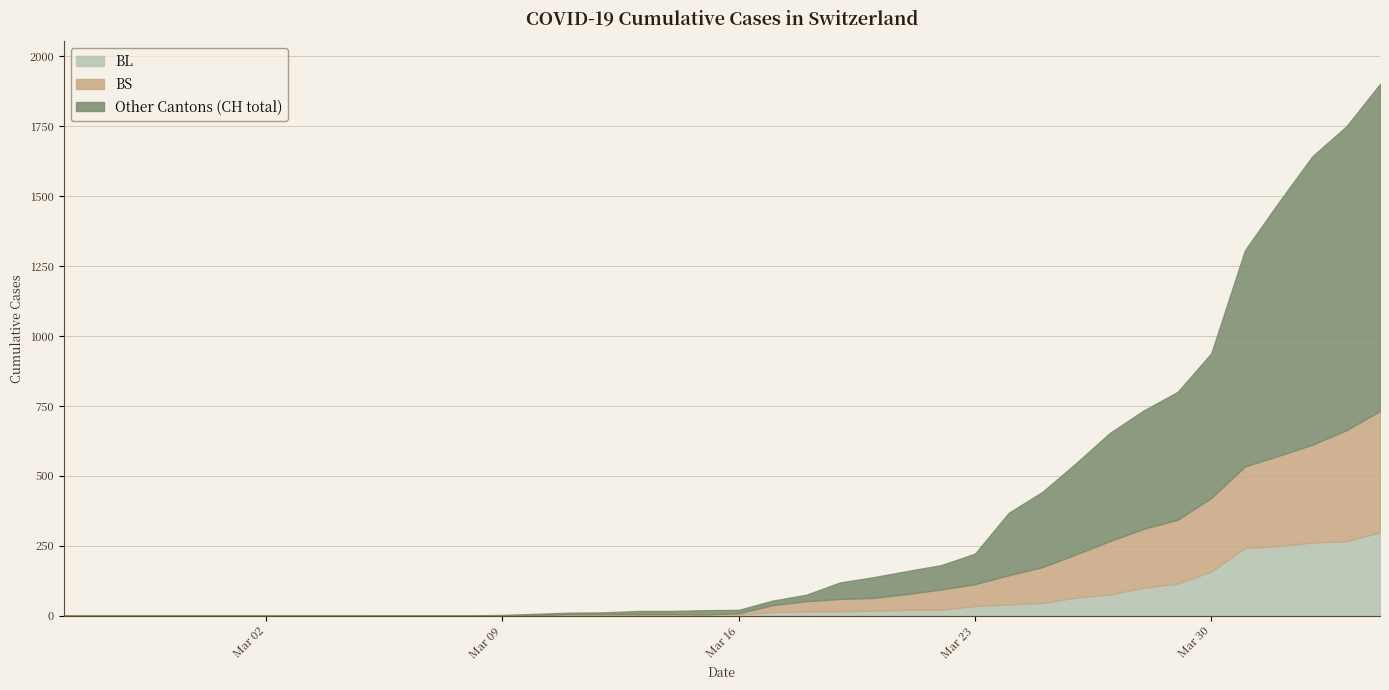

How many values in the CH series are below 21?

20